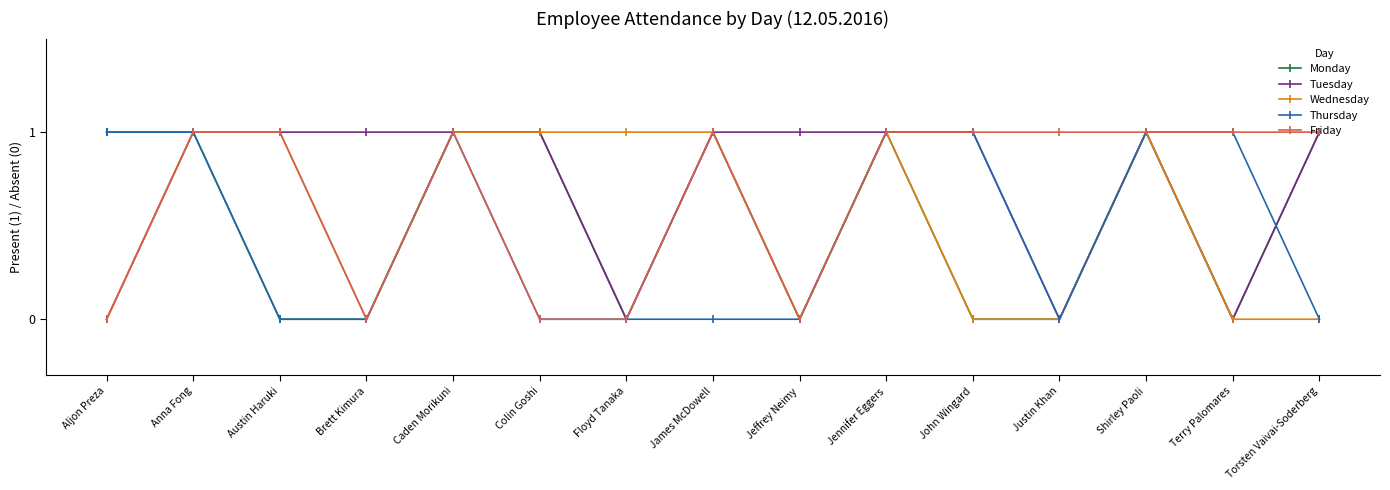

In Tuesday, how many points are lower than both neighbors (excluding endpoints)?

3